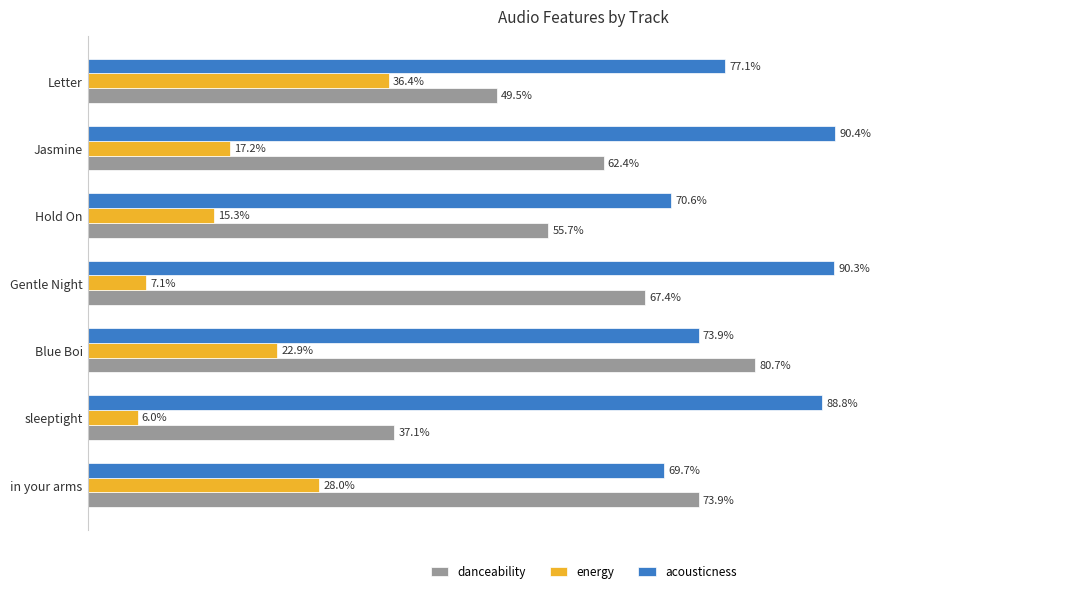

What are all the series names shown in the legend?

danceability, energy, acousticness